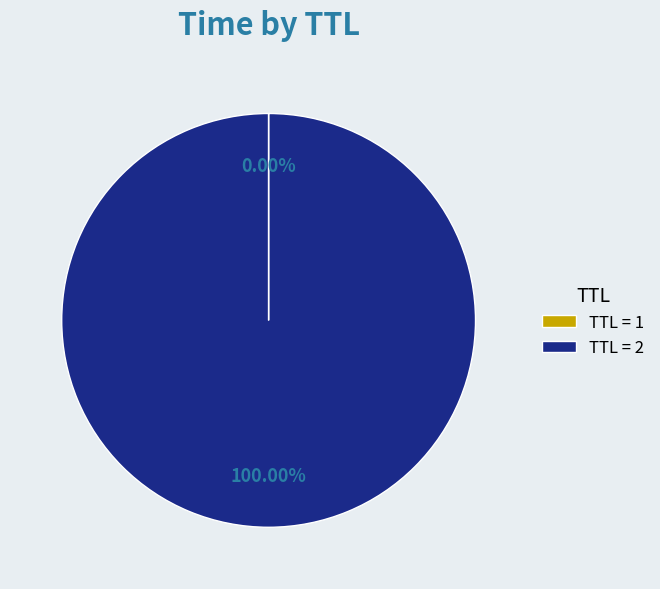

Does any single category account for the majority?

Yes